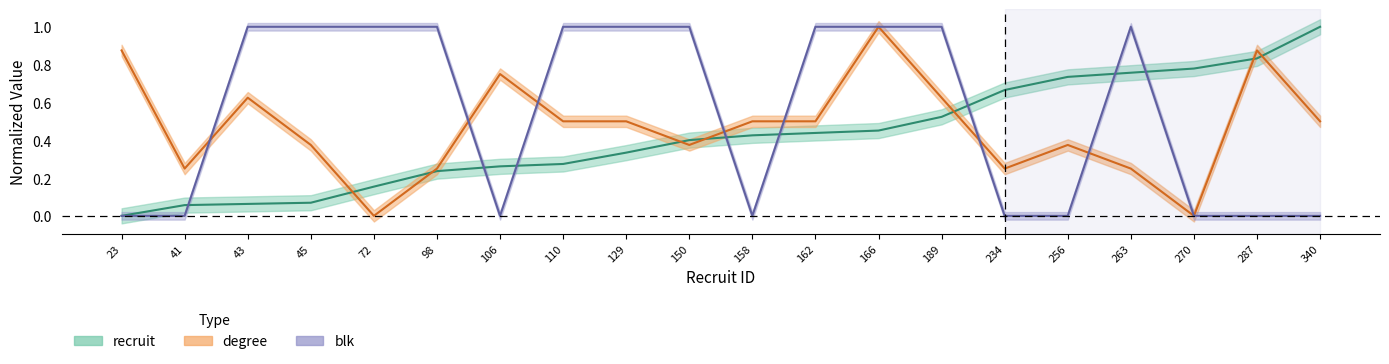

True or false: recruit has a value of 0.4 at 162.

True